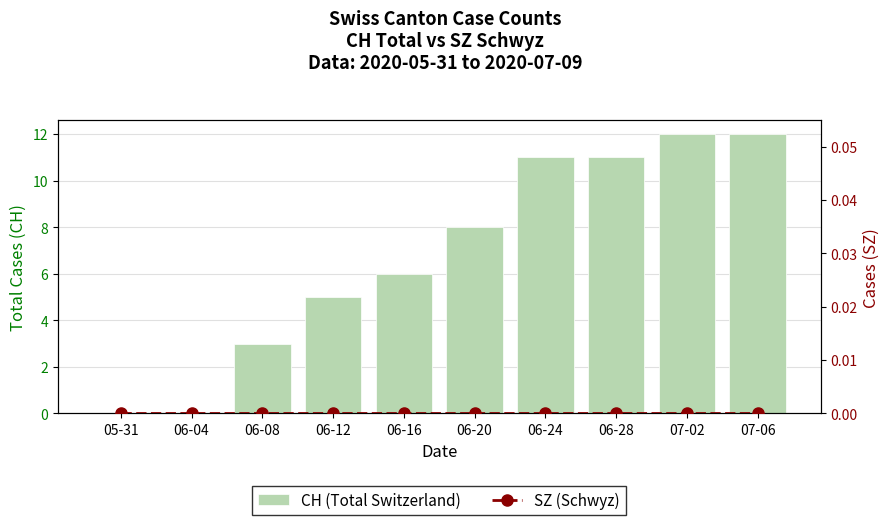

Does the chart contain stacked bars?

No